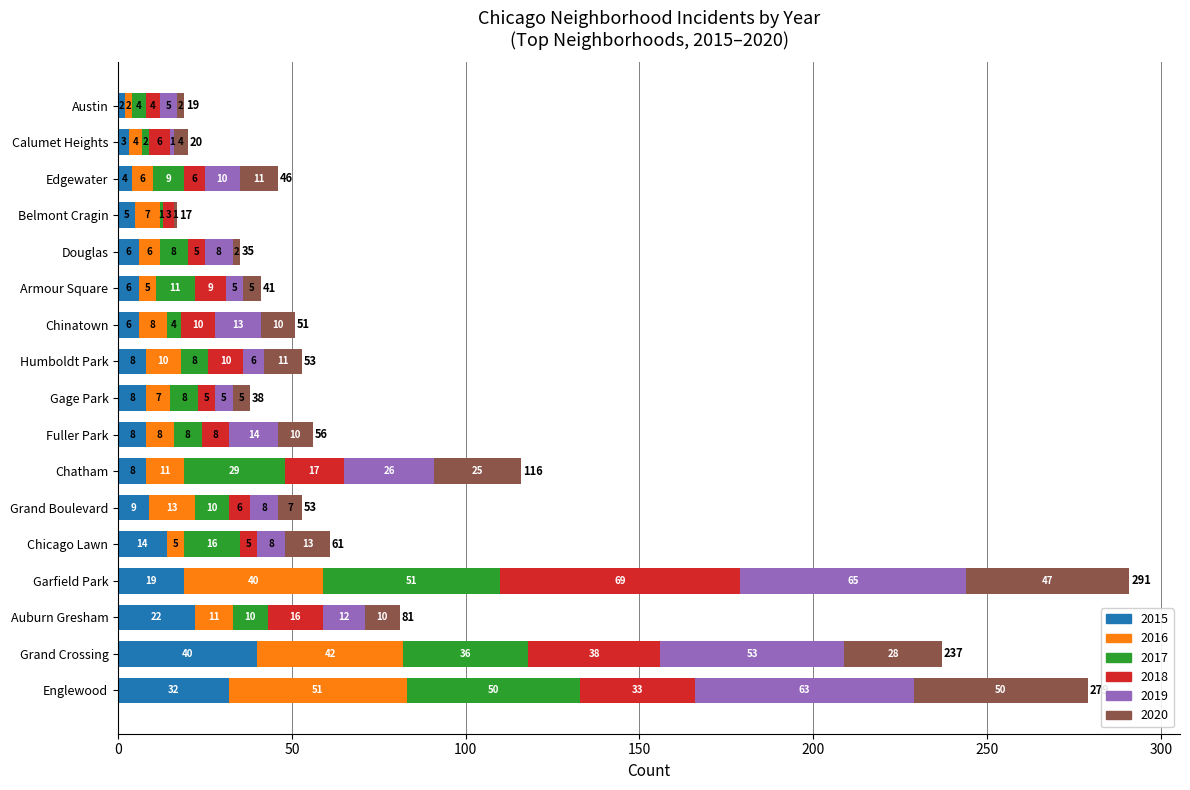

What is the total value across all series at Grand Boulevard?

53